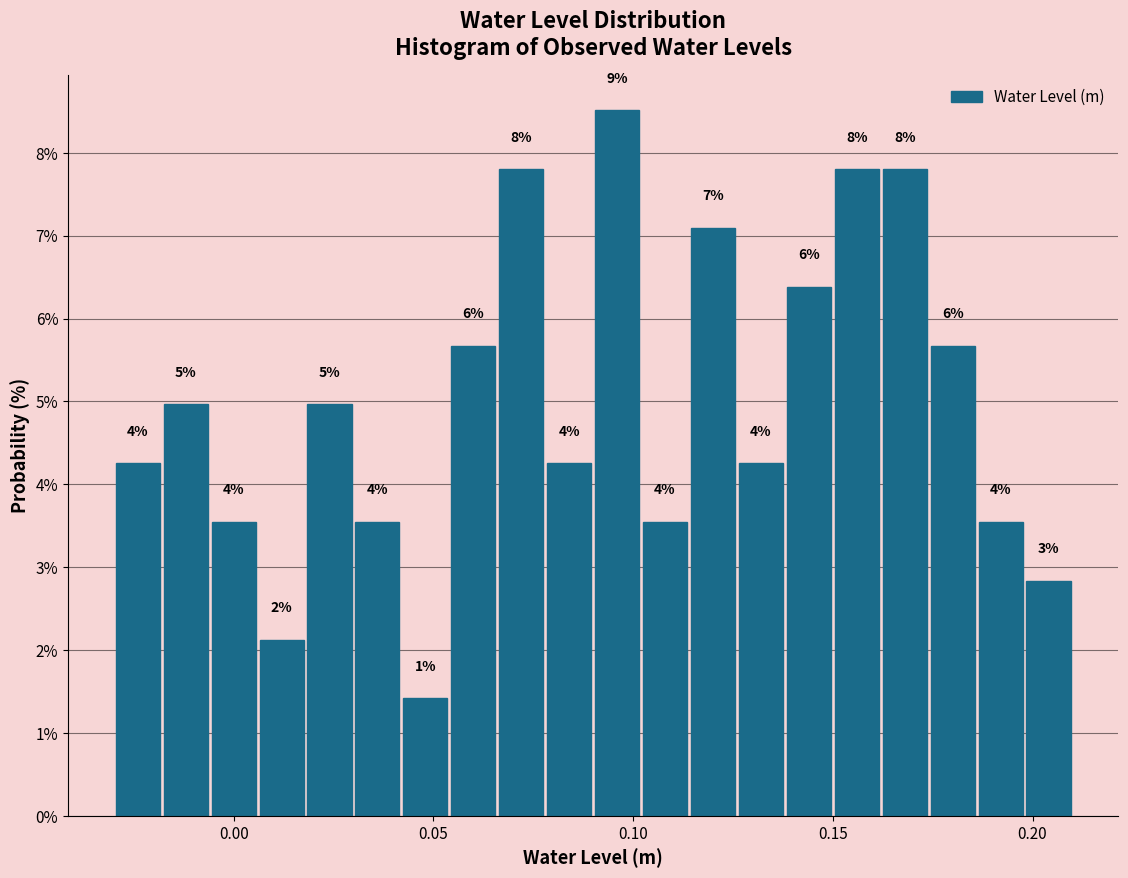

Read against the x-axis, roughly where is the centre of the tallest bar?

0.095